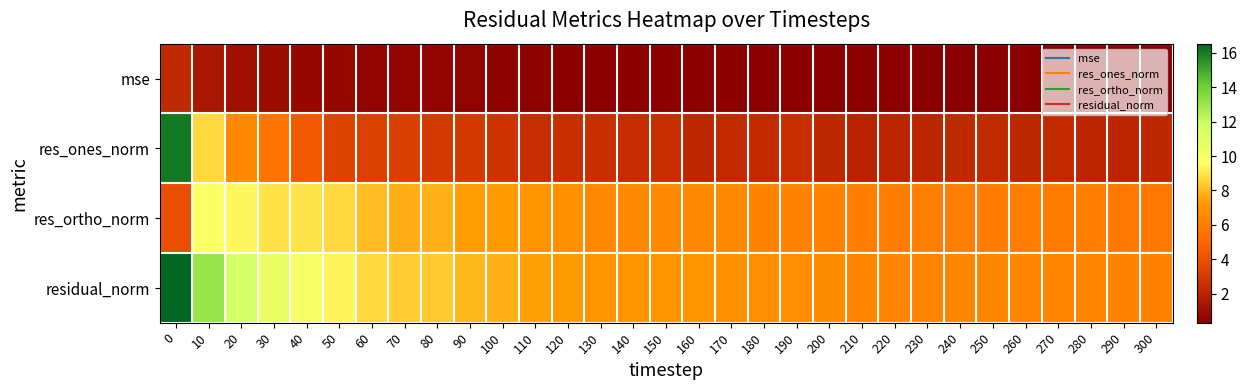

What is the total value across all series at 110?

17.3